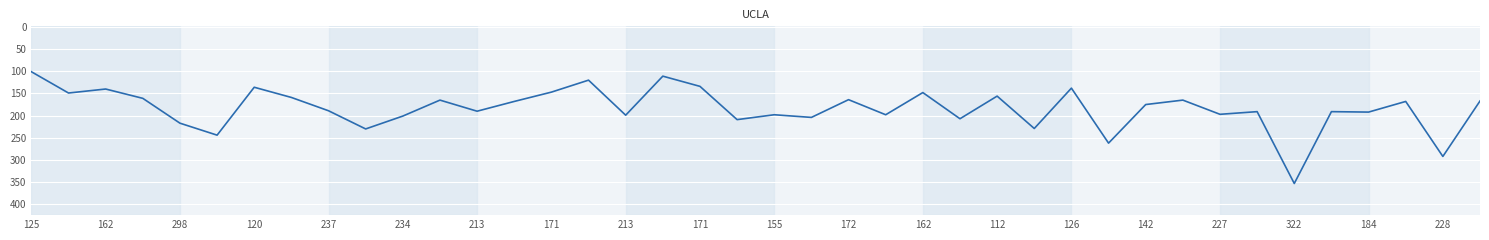

What is the label of the 24th point from the left?

23